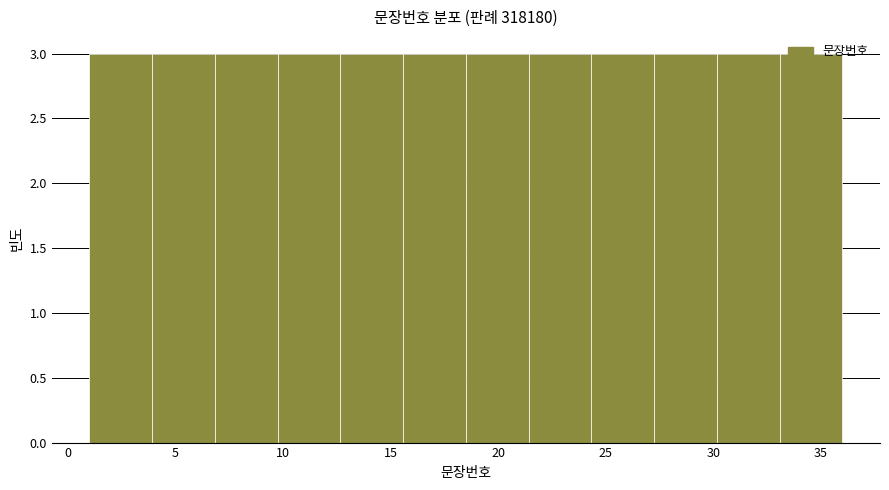

How tall is the bar that spans 27.5 to 30.0 on the x-axis? Neither the bar edges nor the heights are printed on the chart, so give them approximately, as read against the axes.

3